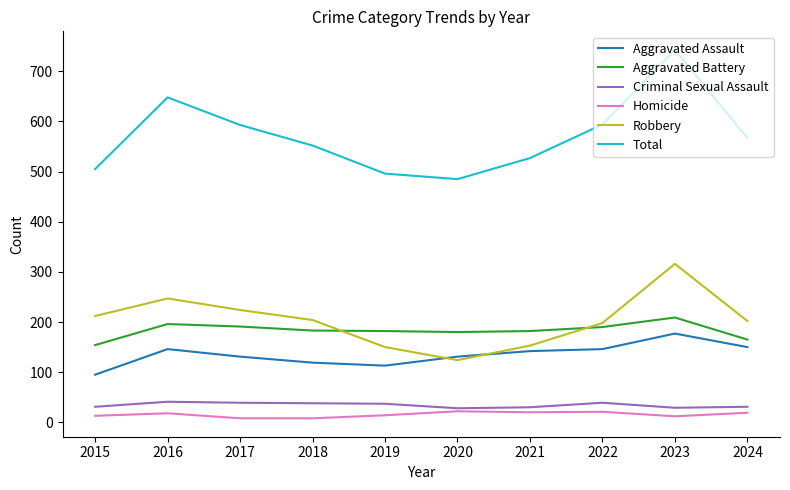

Does the chart have visible grid lines?

No